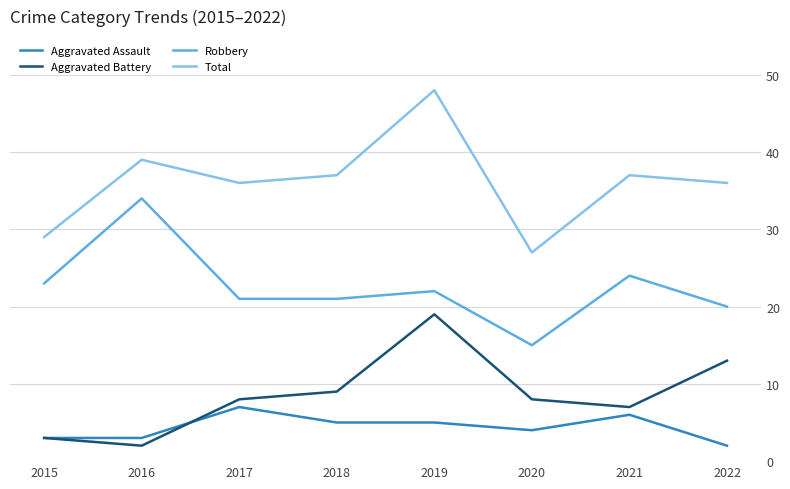

What is the difference between the second highest and second lowest values in the Robbery series?

4